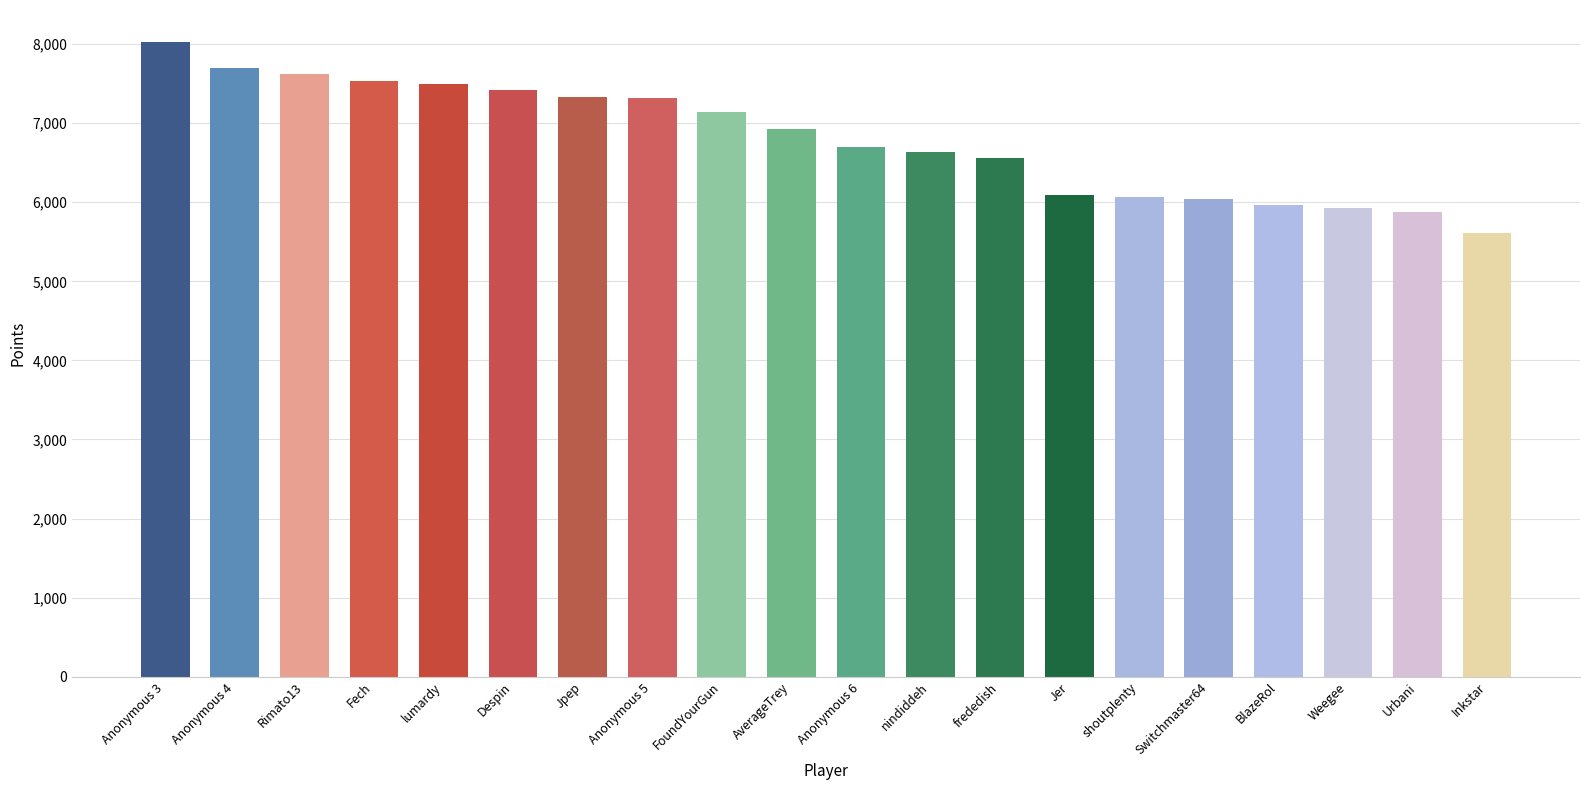

True or false: the data shows 6637 at nindiddeh.

True